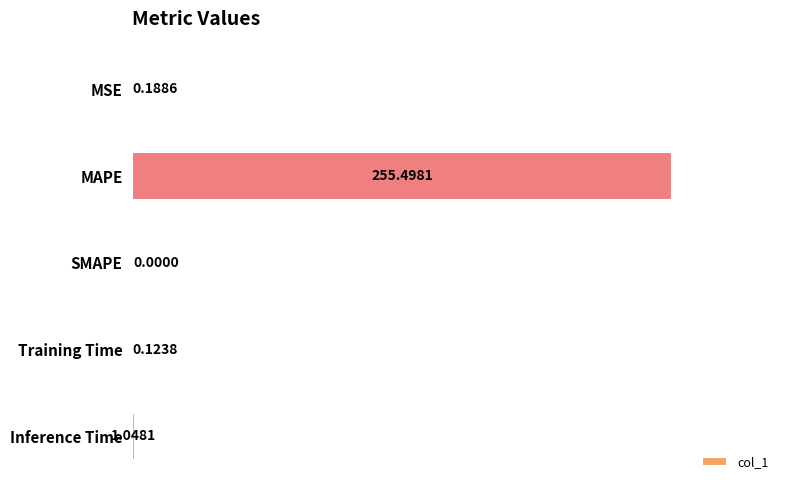

What is the change in value from MAPE to Training Time?

-255.4